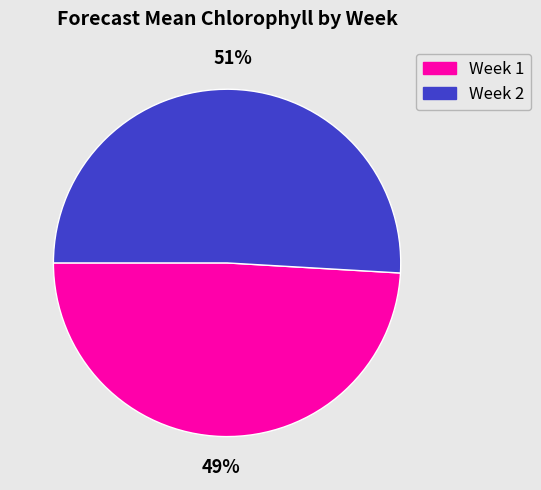

Between Week 2 and Week 1, which is larger?

Week 2